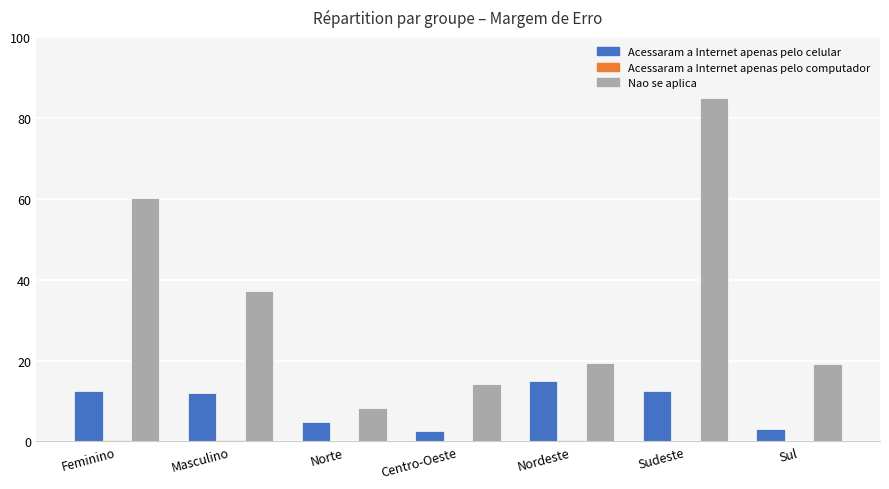

What is the total value across all series at Nordeste?

34.7